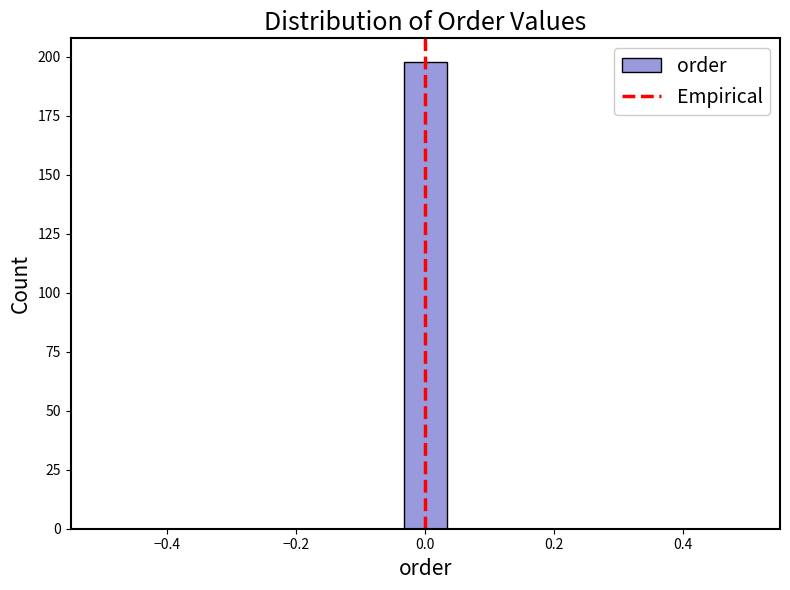

Around what value on the x-axis is the tallest bar? Give the approximate position of its centre, as read against the axis.

0.00